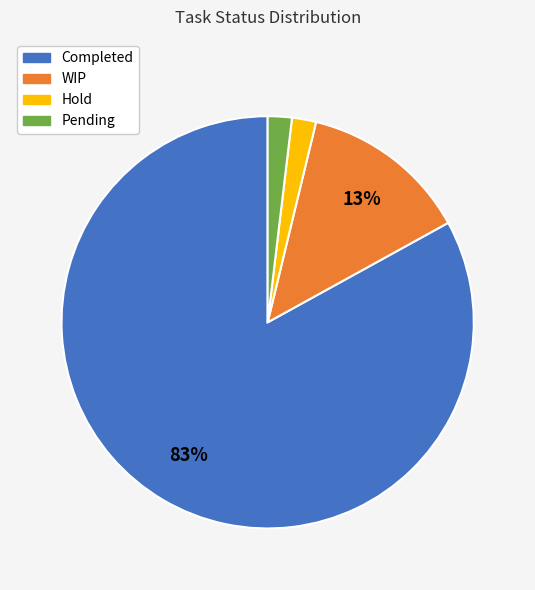

To the nearest percent, what is the combined percentage of Pending and WIP?

15%